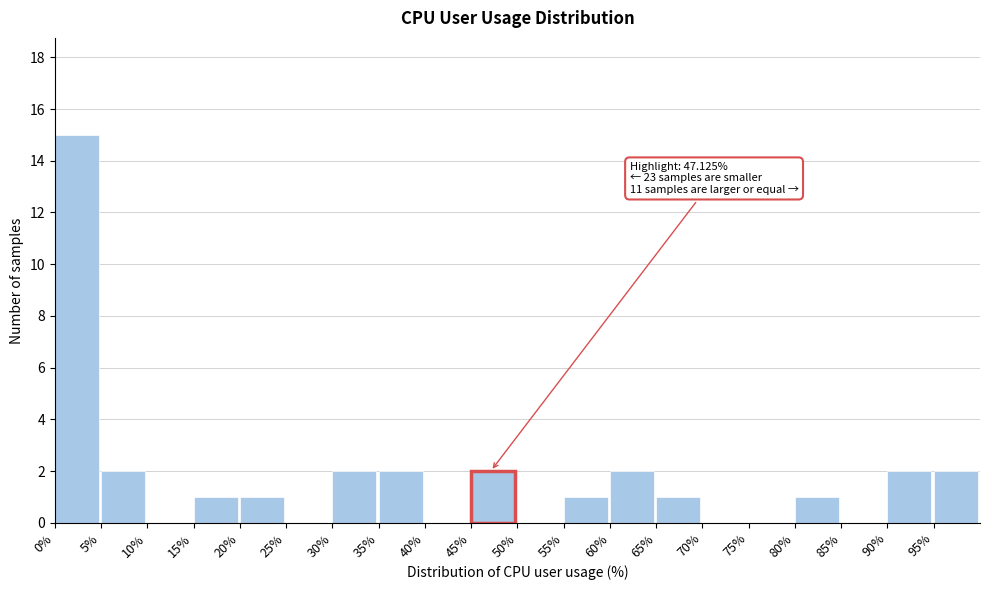

Which range on the x-axis has the tallest bar?

0 to 5